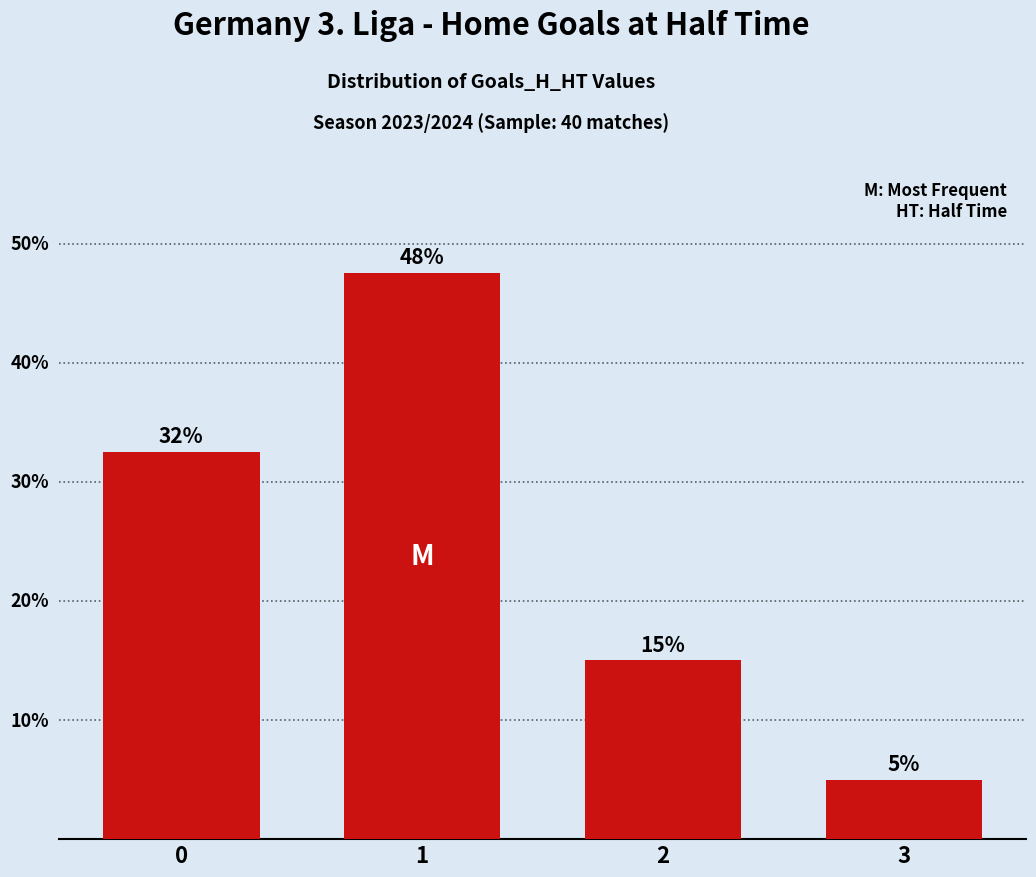

What is the smallest value displayed?

5.0